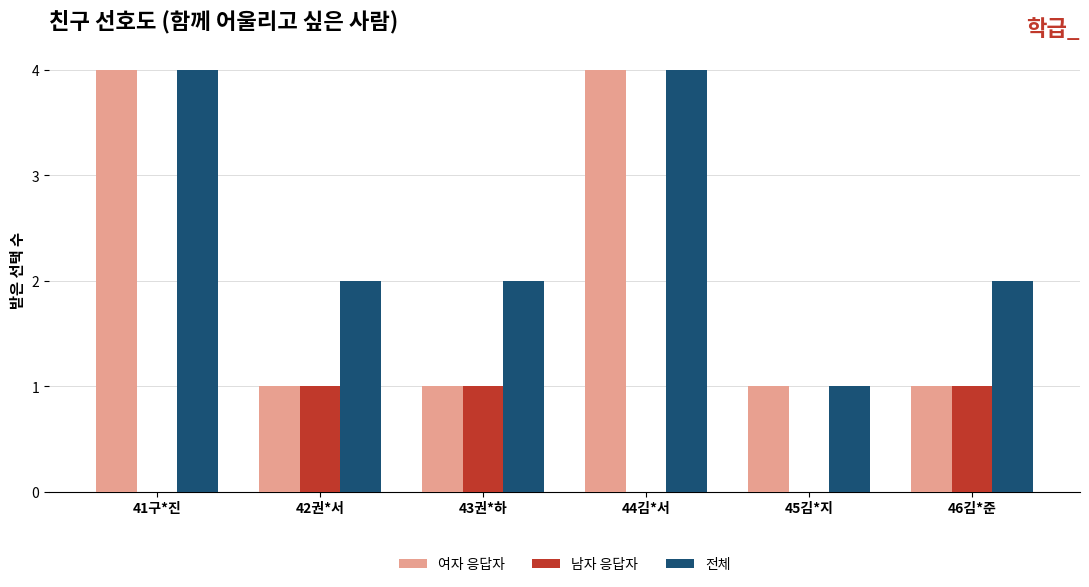

The 전체 series shows 2 at 42권*서. True or false?

True